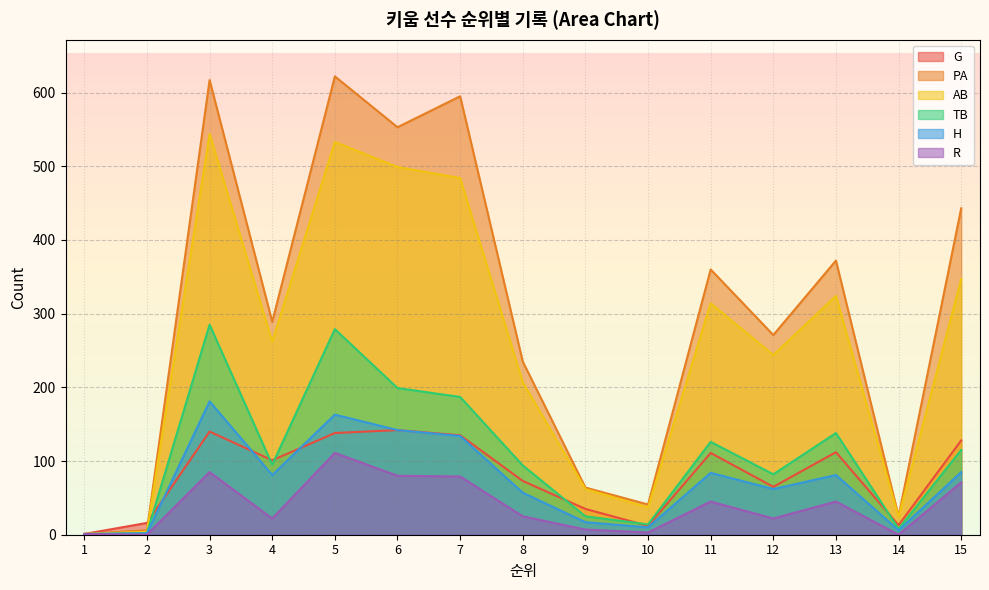

True or false: AB and R intersect in this chart.

False